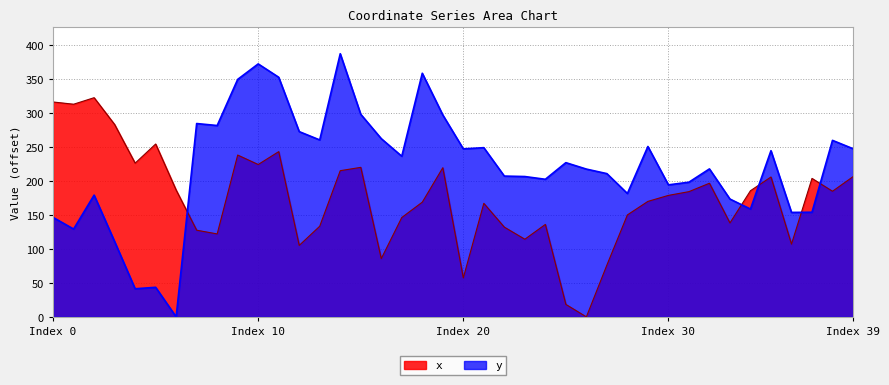

What is the difference between the maximum and minimum values in the y series?

386.9